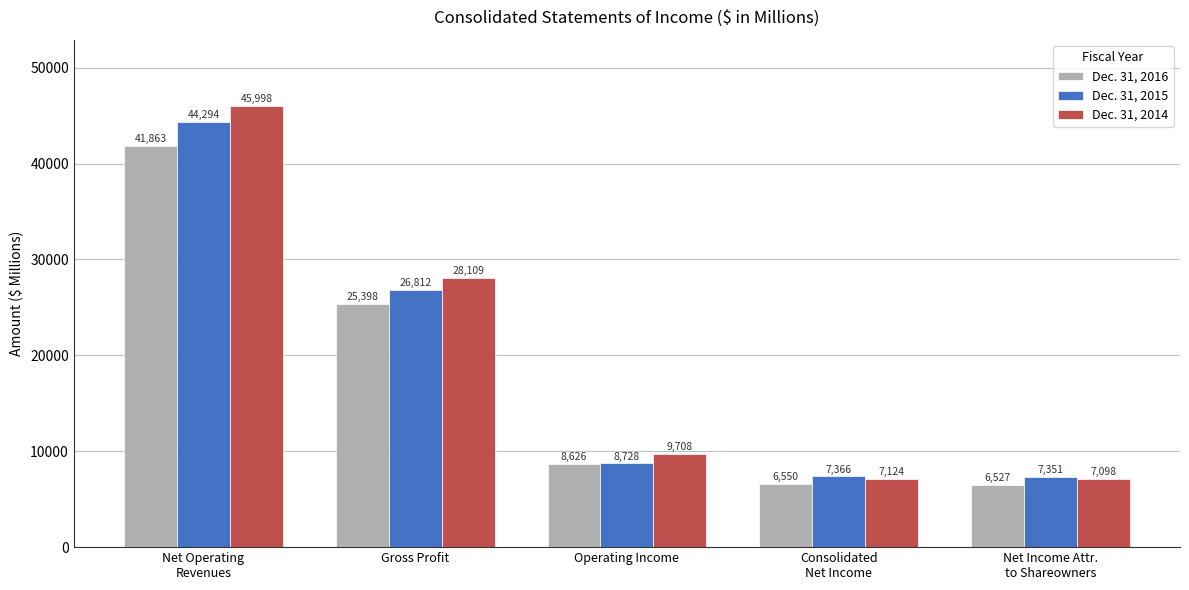

At which category is the sum across all series the highest?

Net Operating
Revenues